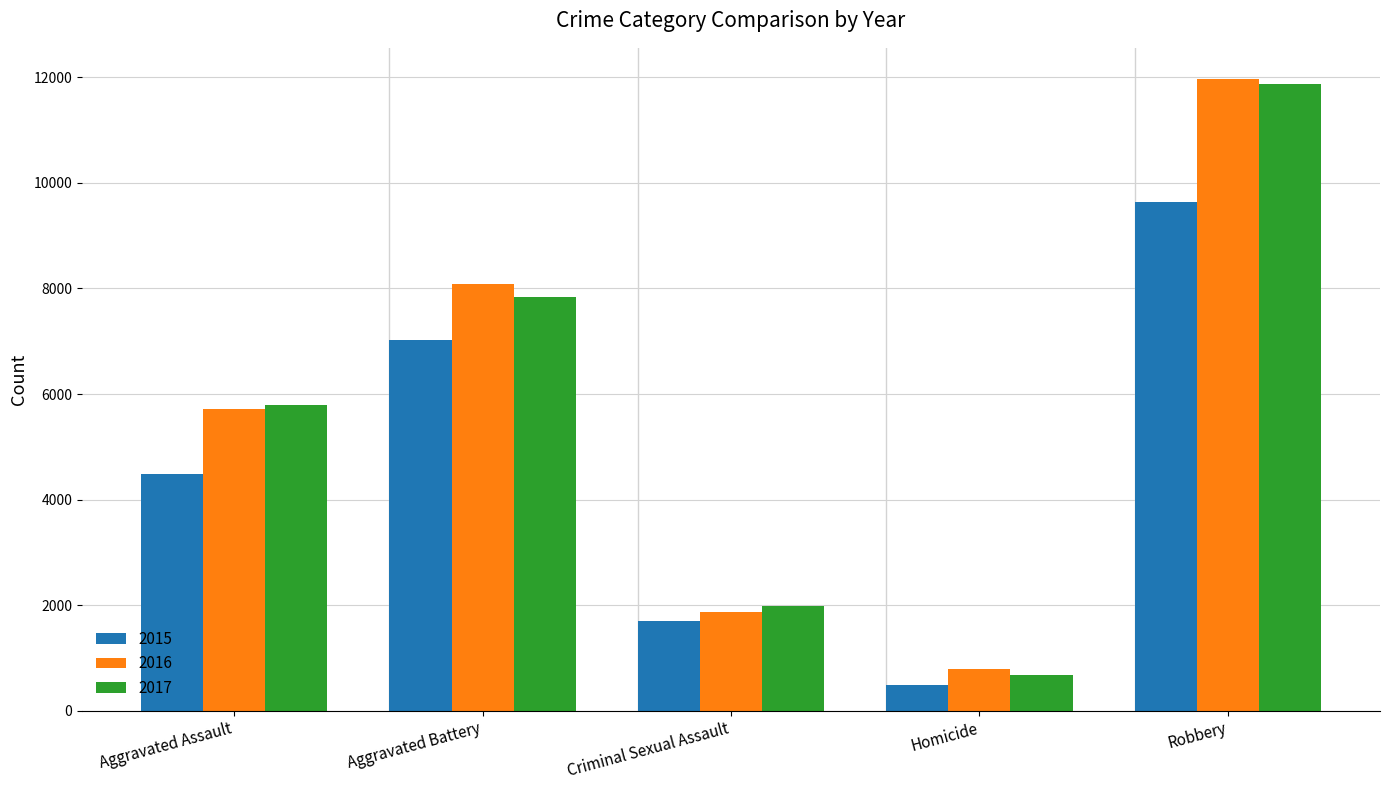

What is the difference between the 2016 values at Criminal Sexual Assault and Aggravated Assault?

3850